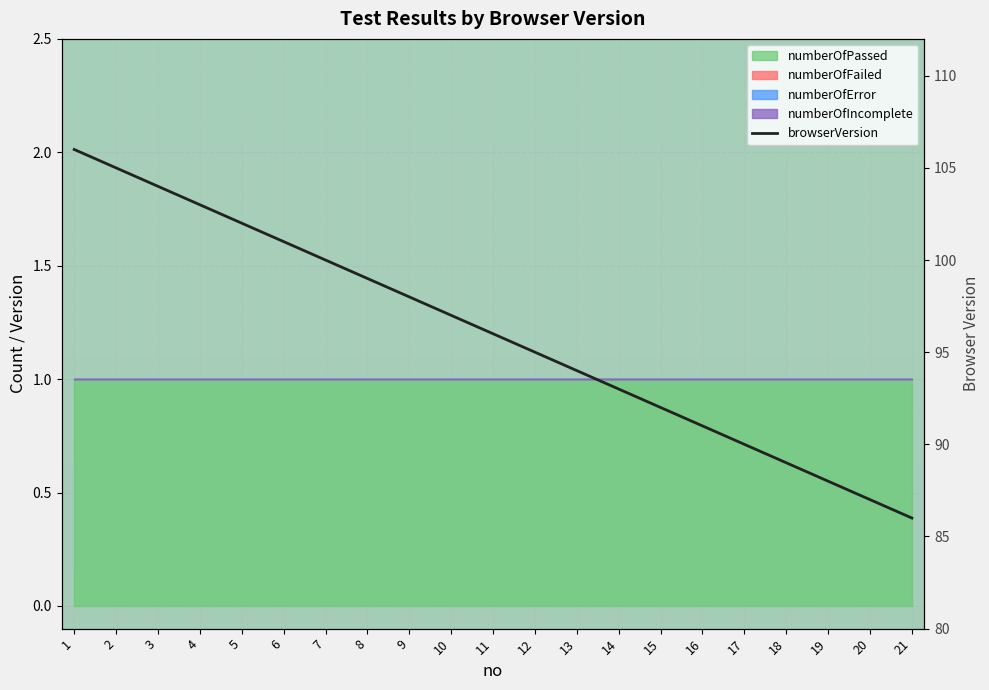

Reading right to left, list all the values displayed in this chart.

86	87	88	89	90	91	92	93	94	95	96	97	98	99	100	101	102	103	104	105	106